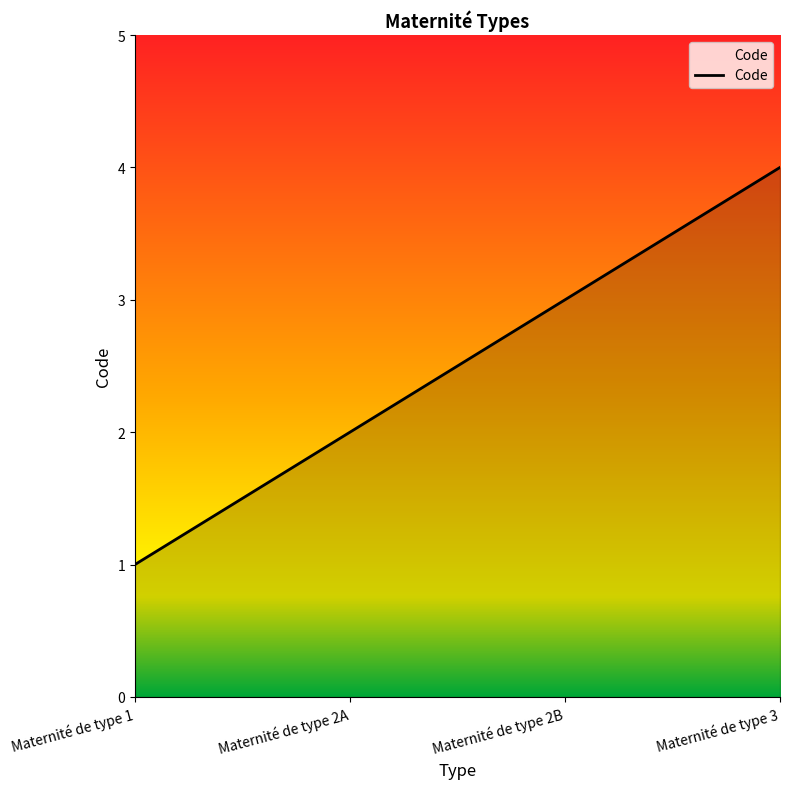

Reading left to right, transcribe all the data shown in this chart.

1	2	3	4